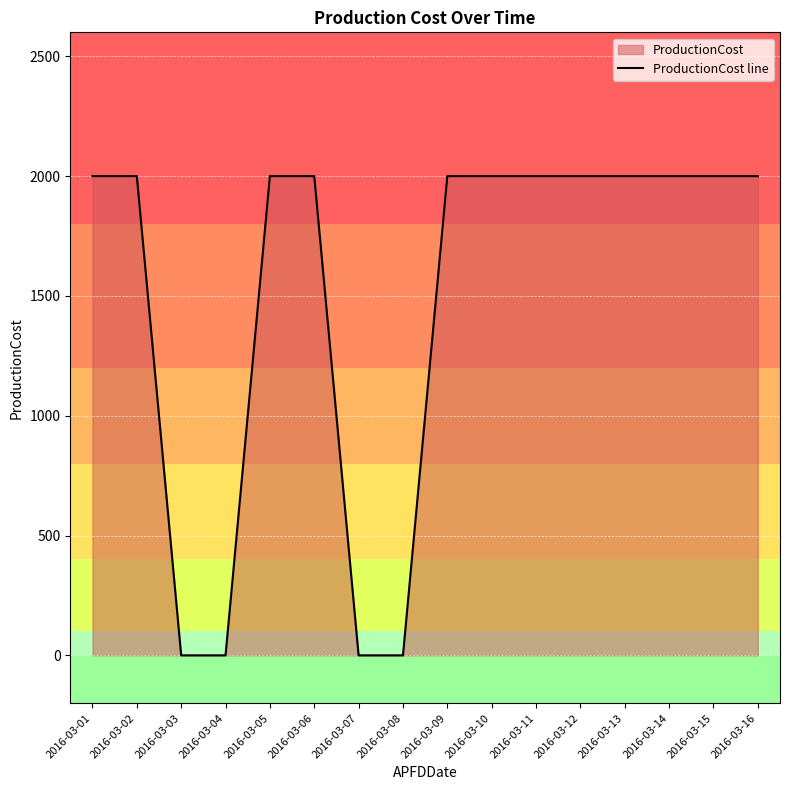

Is it true that the value at 2016-03-02 is 2968?

False